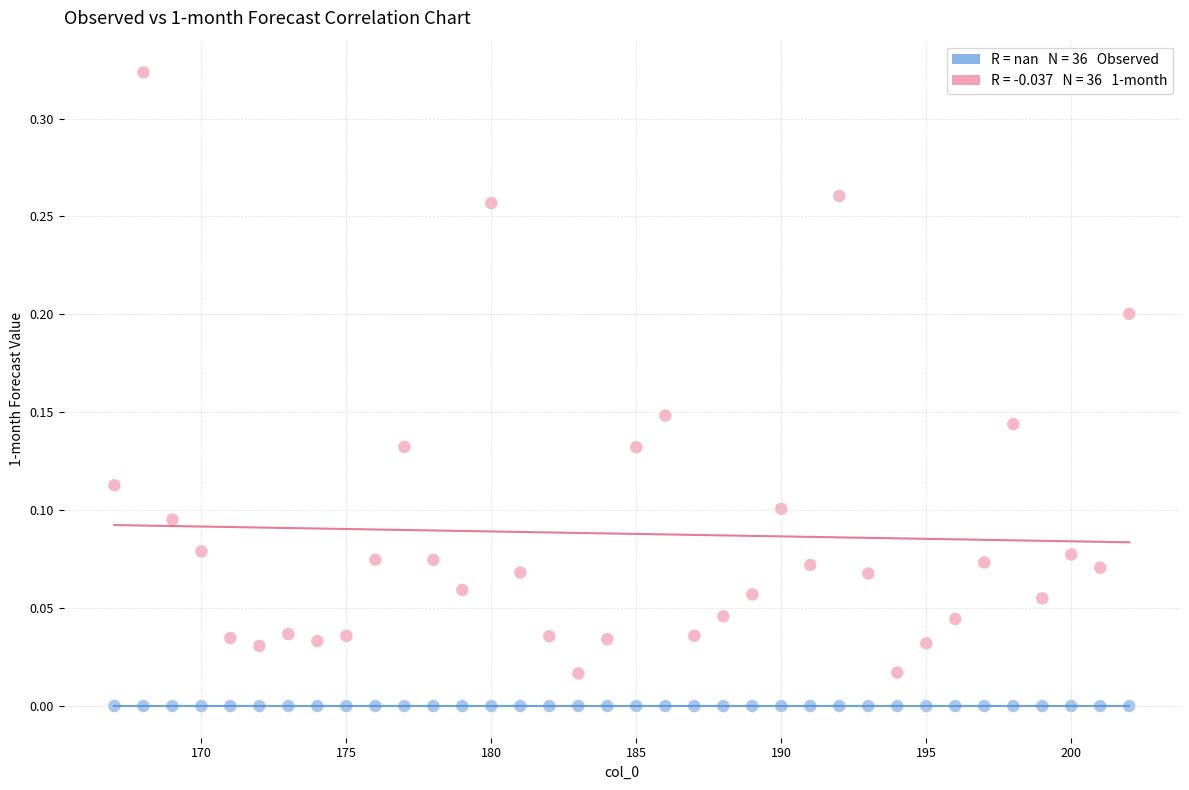

How many points are shown in the scatter plot?

72